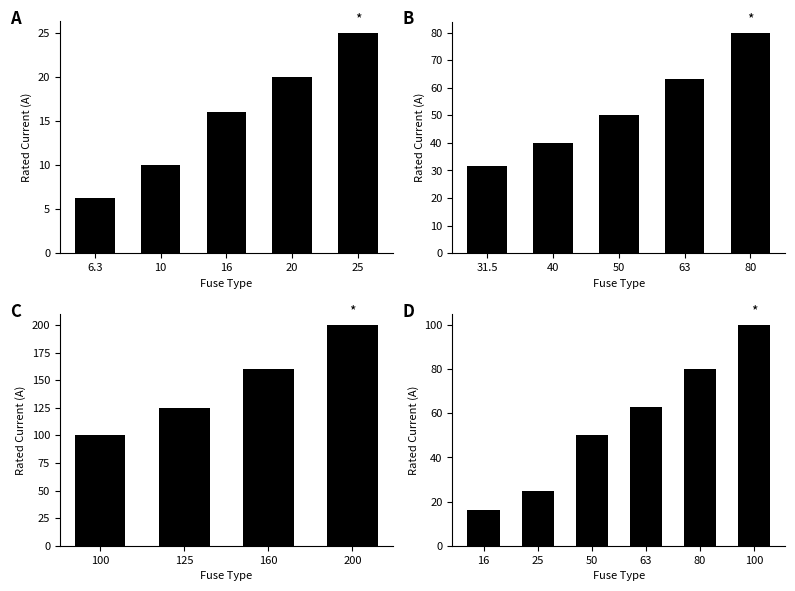

What is the value of the 13th bar from the left?

160.0